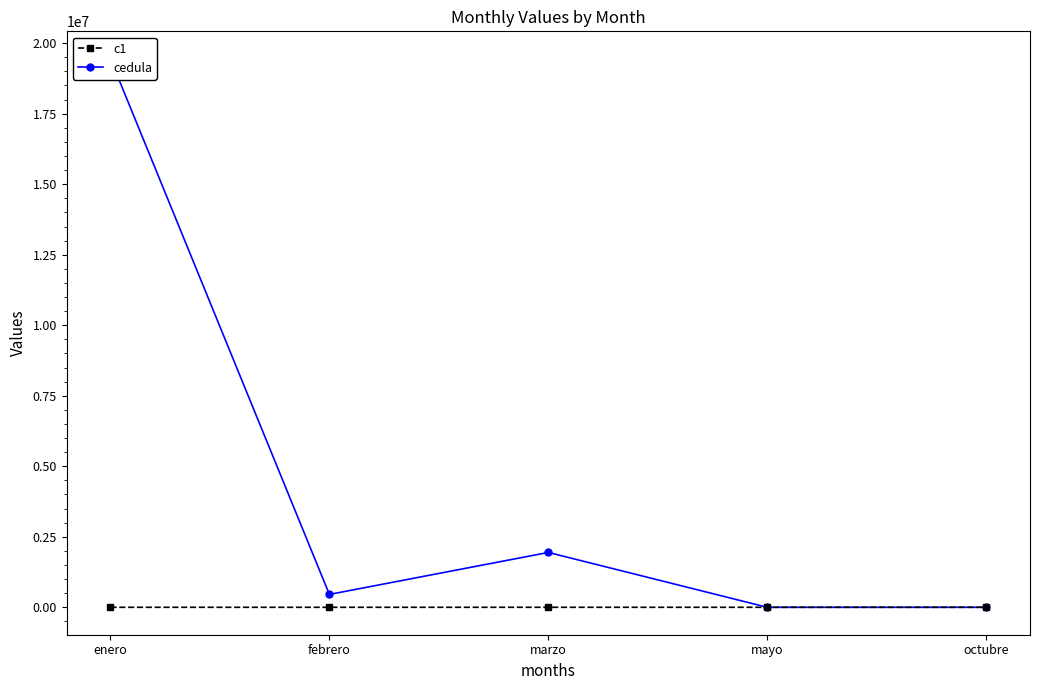

At which category does cedula reach its first local valley?

febrero